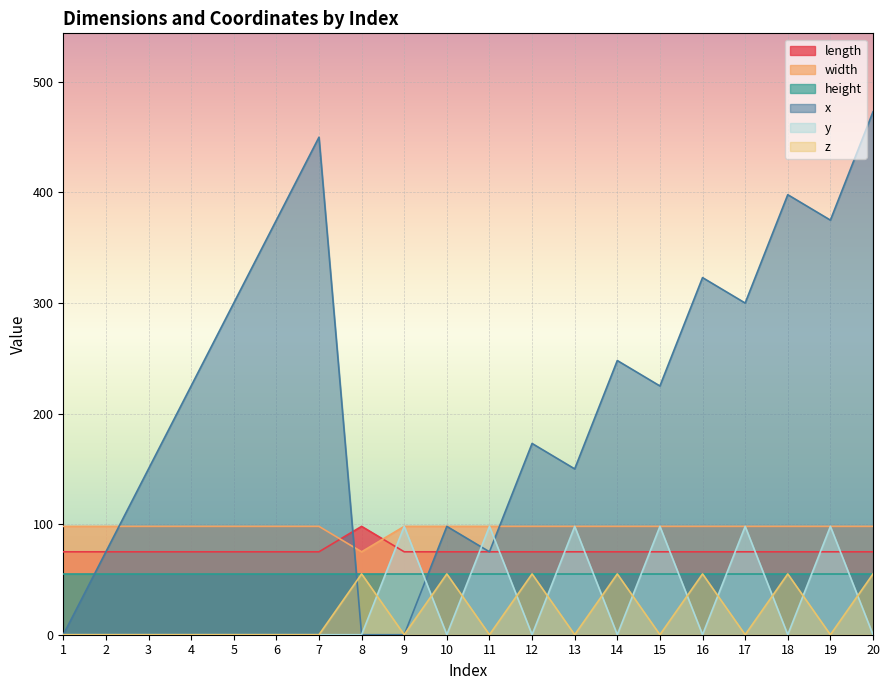

What is the value of the width point at the 3rd from the left?

98